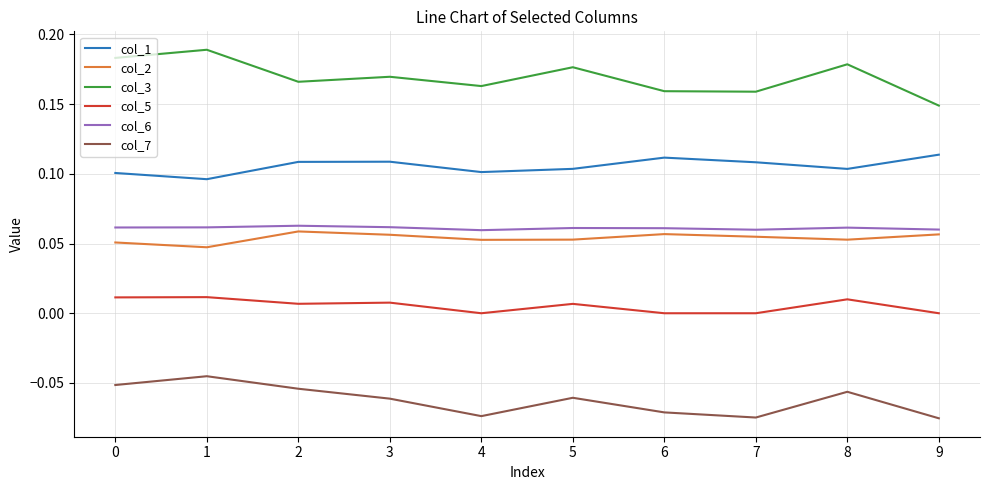

True or false: col_2 and col_1 intersect in this chart.

False